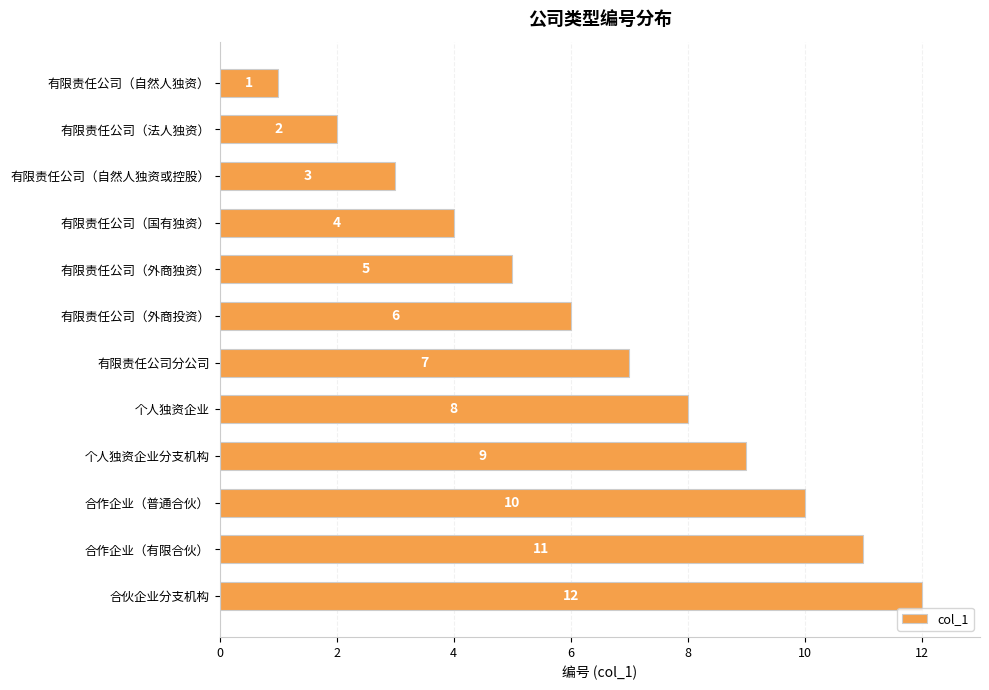

What is the ratio of the value at 有限责任公司（外商独资） to the value at 有限责任公司（外商投资）?

0.8